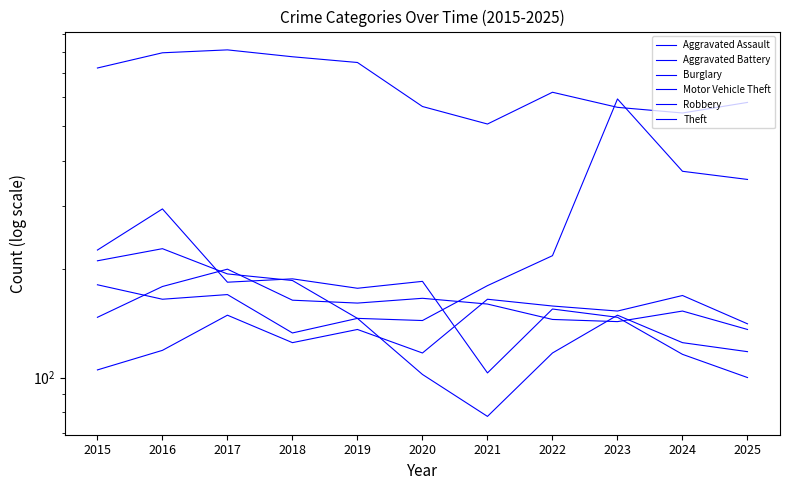

What is the sum of the Aggravated Battery values at 2020 and 2019?

327